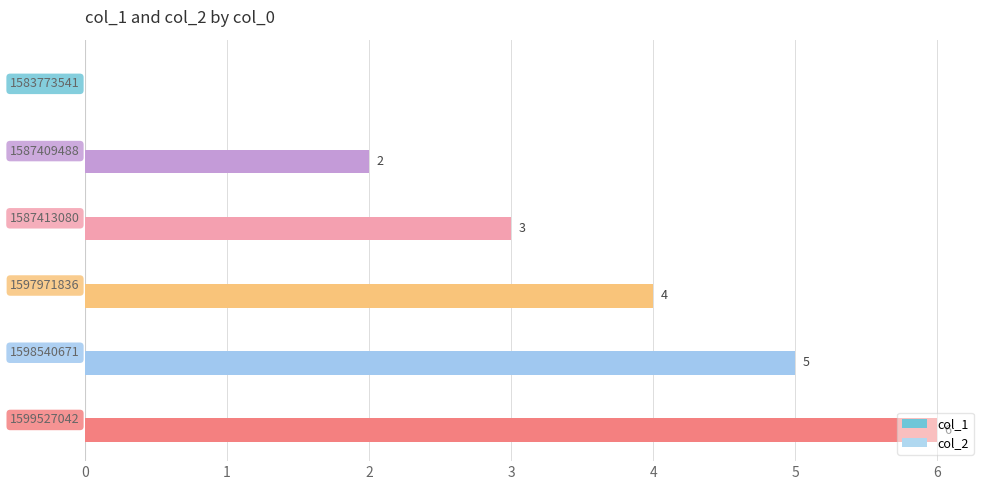

Count the number of data series in this chart.

1